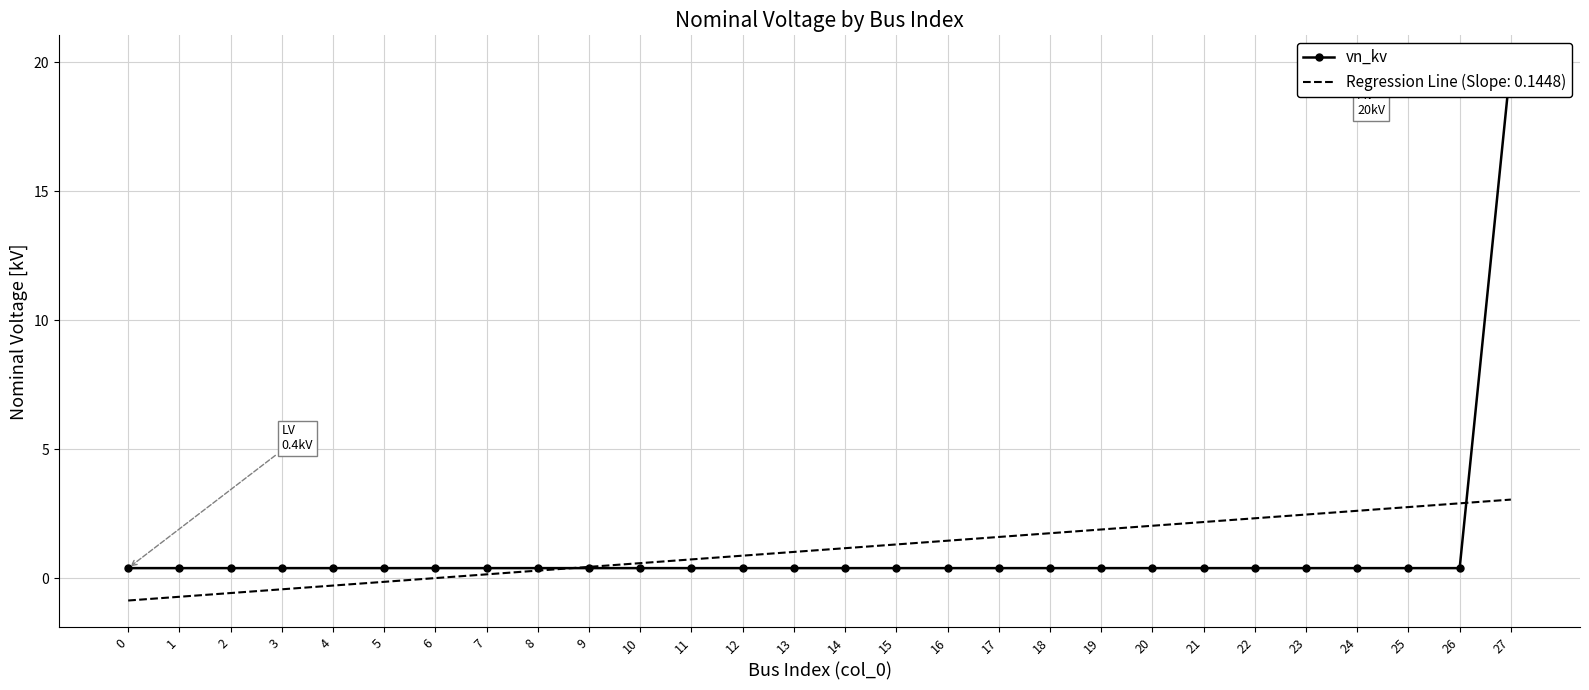

What is the greatest value displayed?

20.0